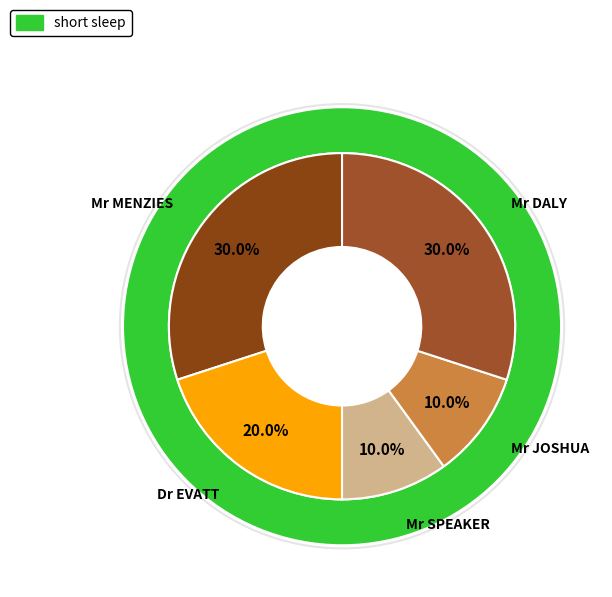

To the nearest percent, what percentage of the pie is Mr MENZIES?

30%